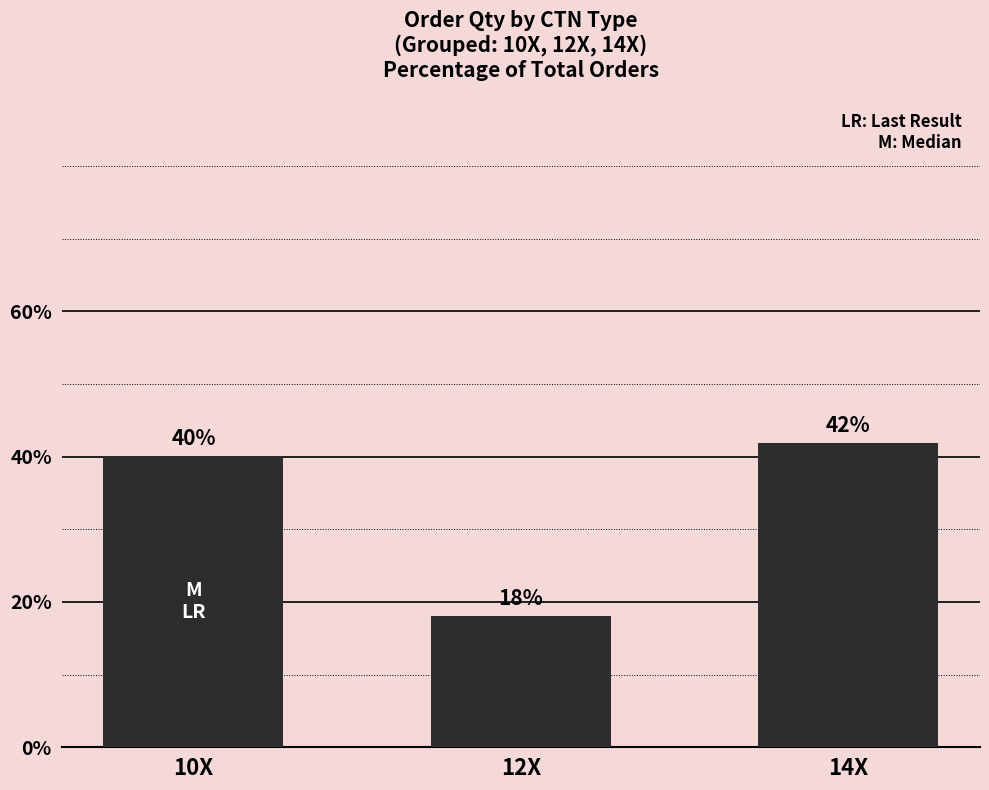

Rank the categories by value from highest to lowest.

14X, 10X, 12X